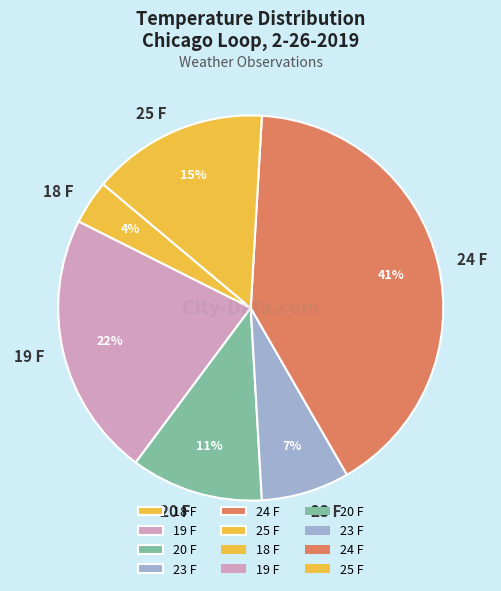

To the nearest percent, what is the combined percentage of 19 F and 24 F?

63%